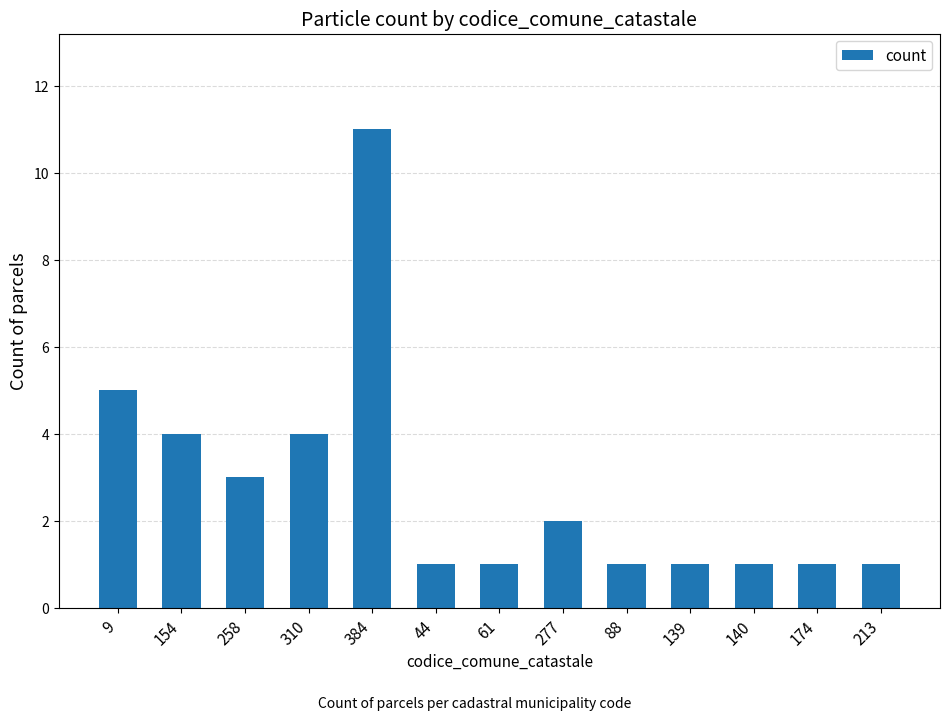

What is the label of the 2nd bar from the left?

154